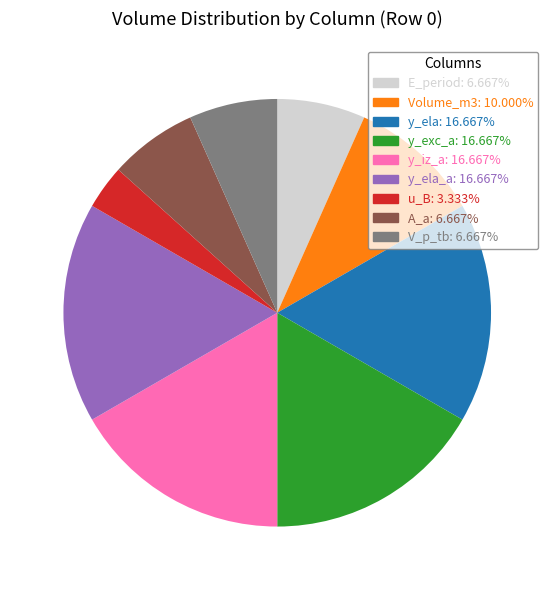

Is there any slice that represents more than half of the pie?

No